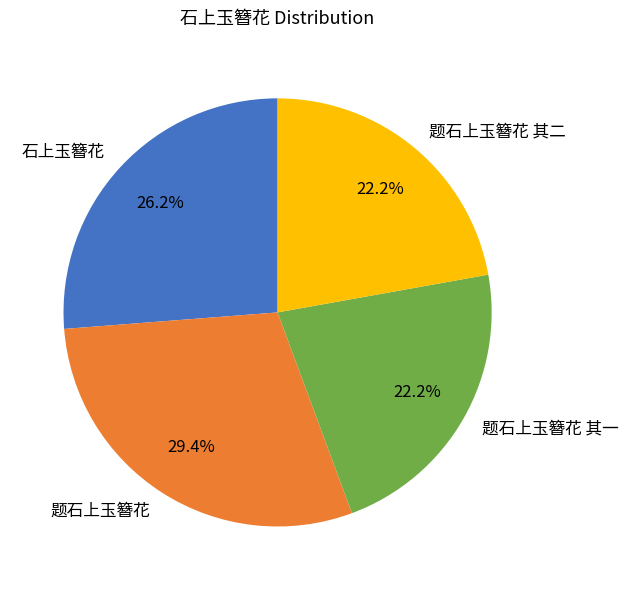

What portion of the pie excludes 题石上玉簪花 其二?

77.8%